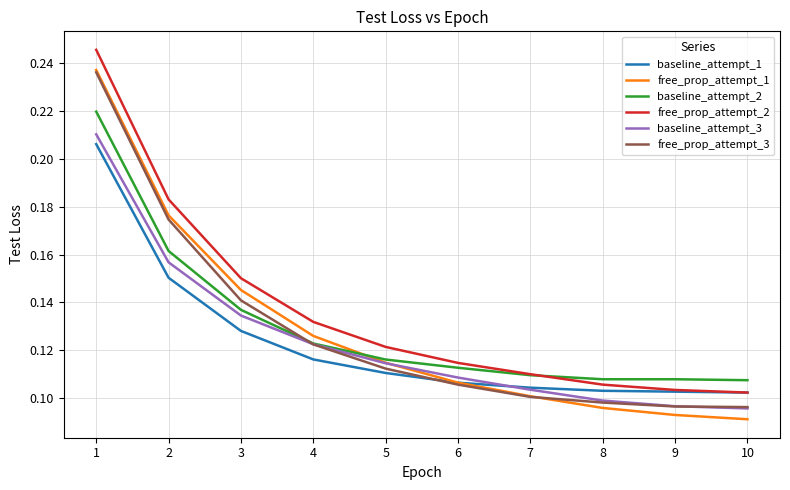

Which label corresponds to the largest value in the chart?

1